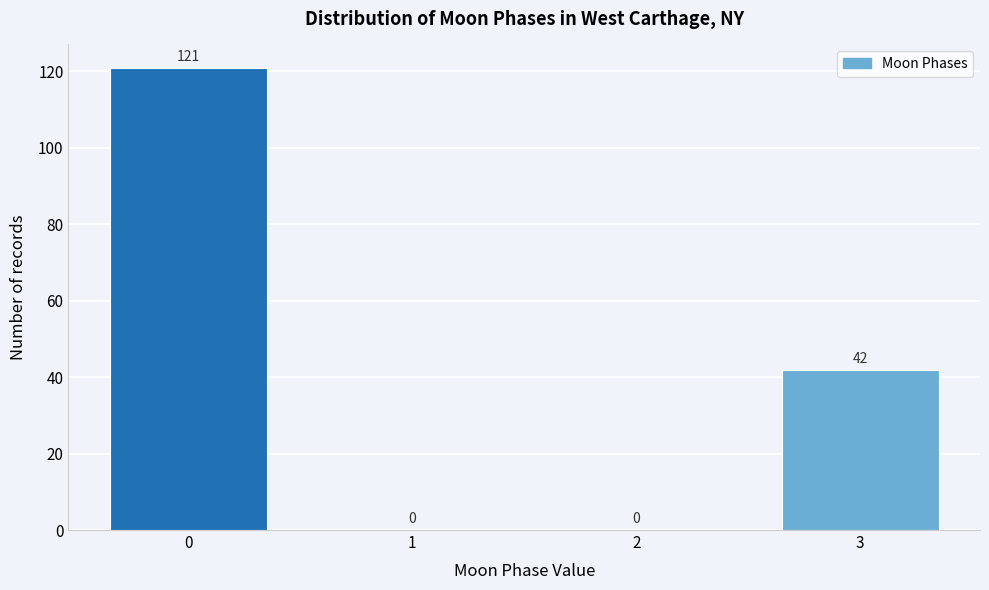

Reading right to left, what are all the values shown in this chart?

3=42	2=0	1=0	0=121